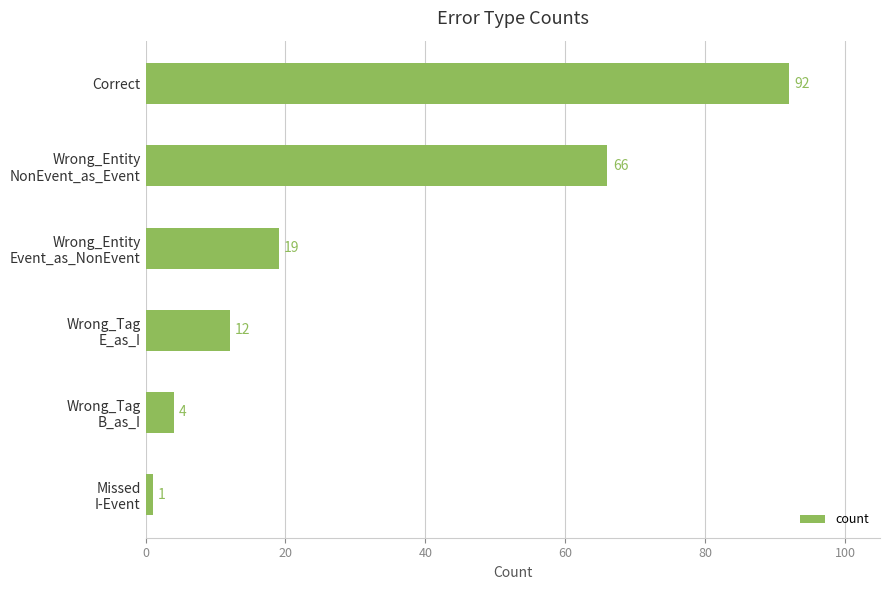

What is the greatest value displayed?

92